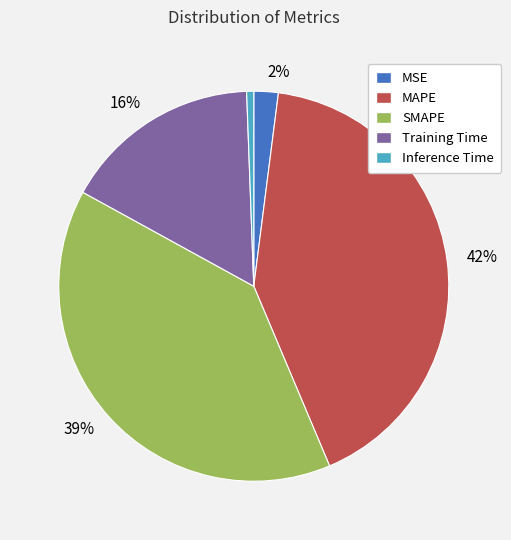

To the nearest percent, what percentage of the pie is Inference Time?

1%